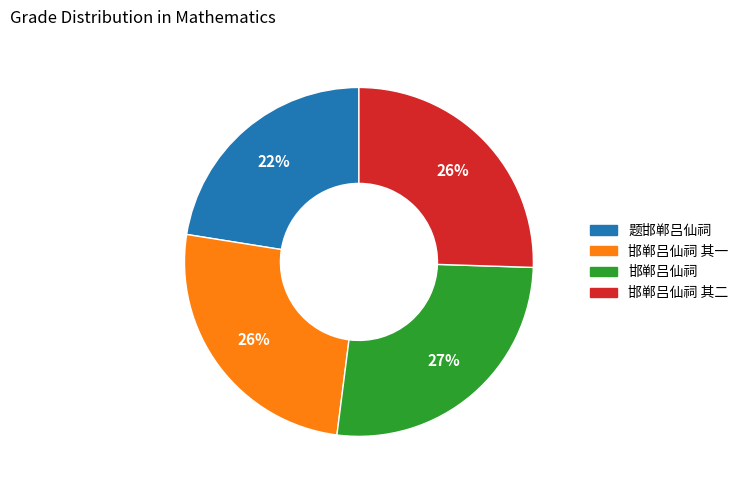

To the nearest percent, what is the average slice percentage?

25%